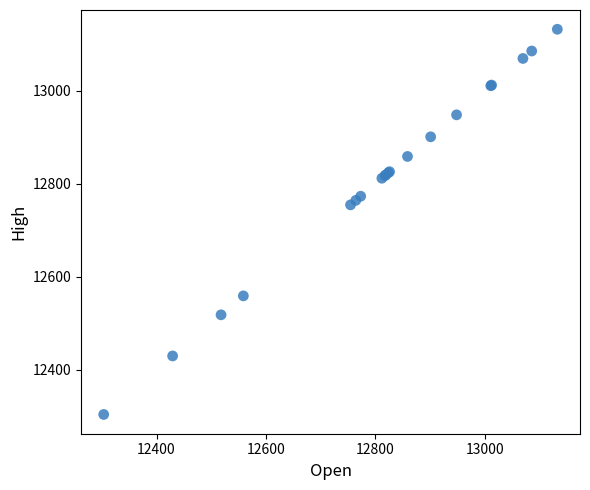

What Y value in the scatter plot is closest to 12718?

12754.8